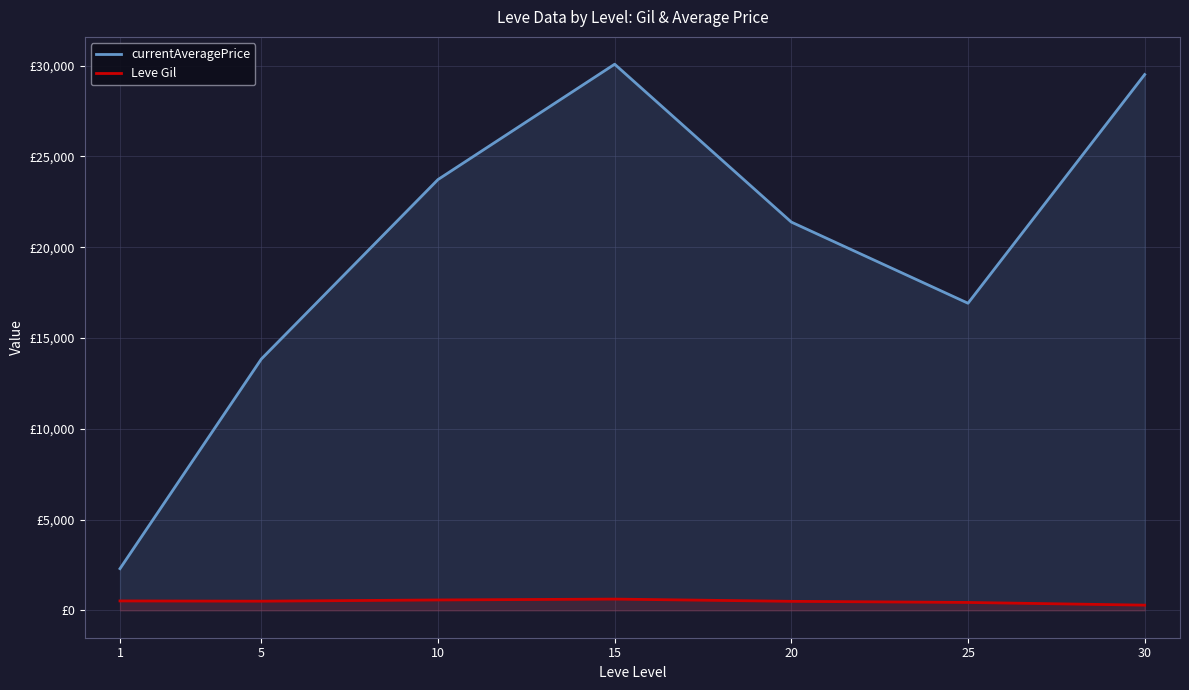

What is the greatest value displayed?

30072.2